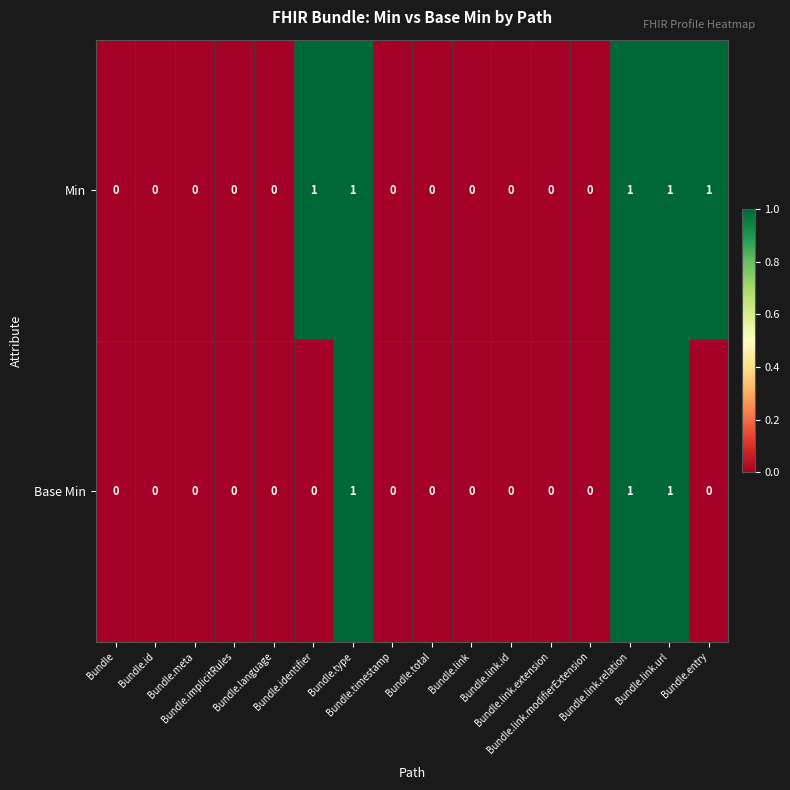

Rank the series by their average value, from lowest to highest.

Base Min, Min